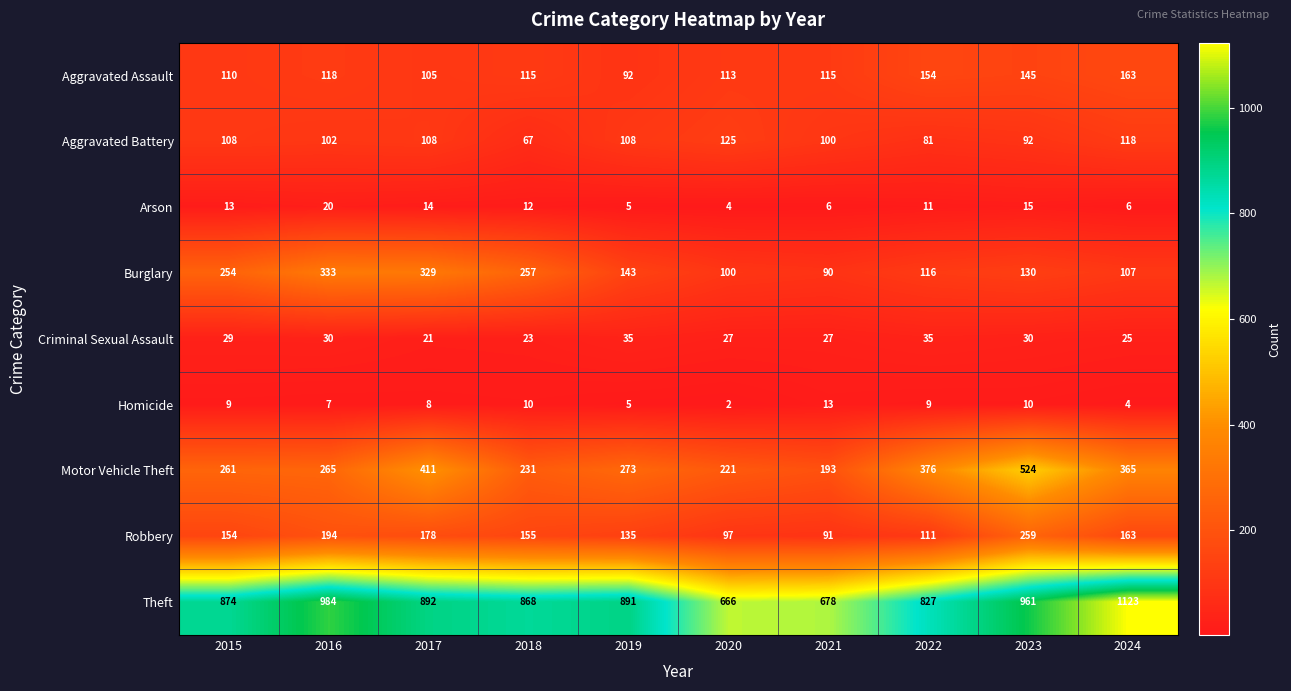

At which label is Homicide closest to 7?

2016